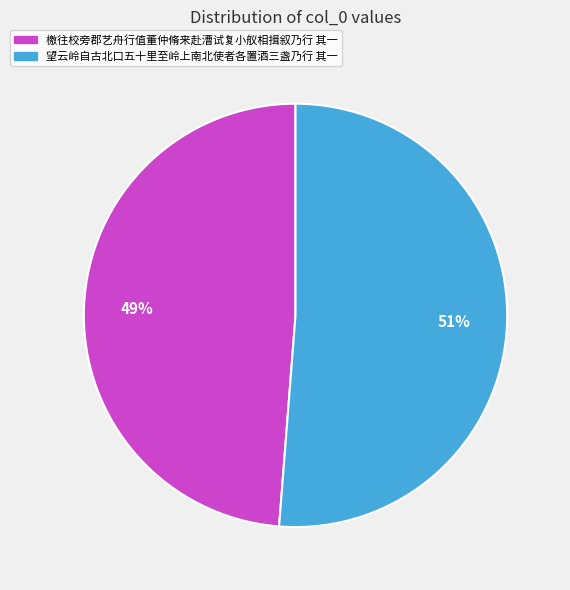

Which category accounts for the majority?

望云岭自古北口五十里至岭上南北使者各置酒三盏乃行 其一